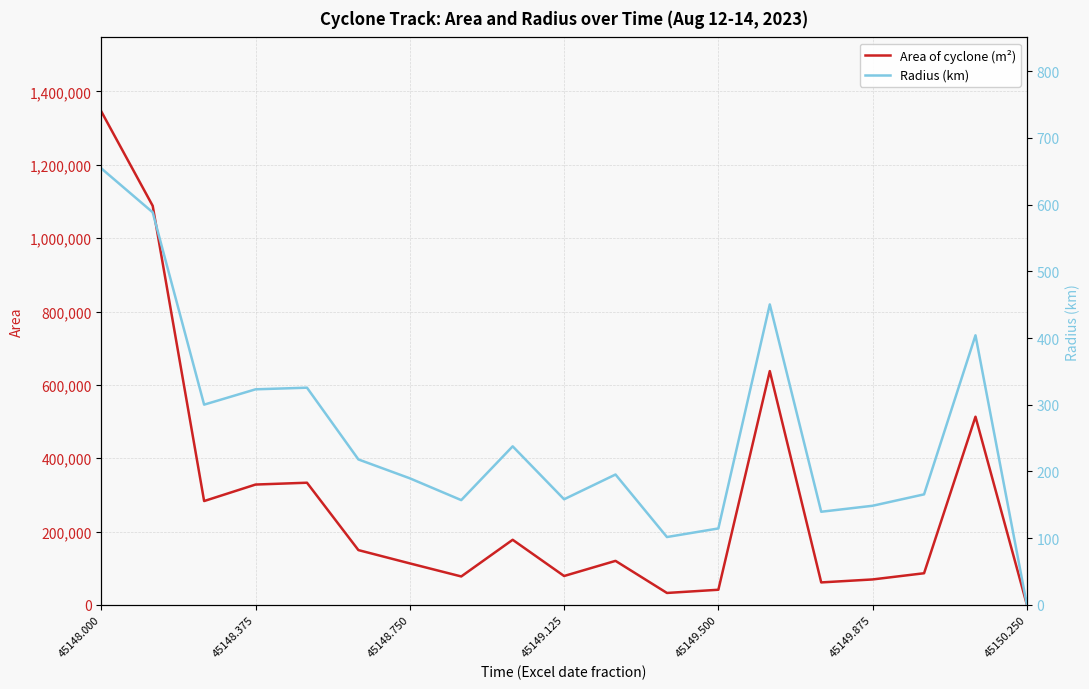

How many values in the Area of cyclone (m²) series are below 120000?

9